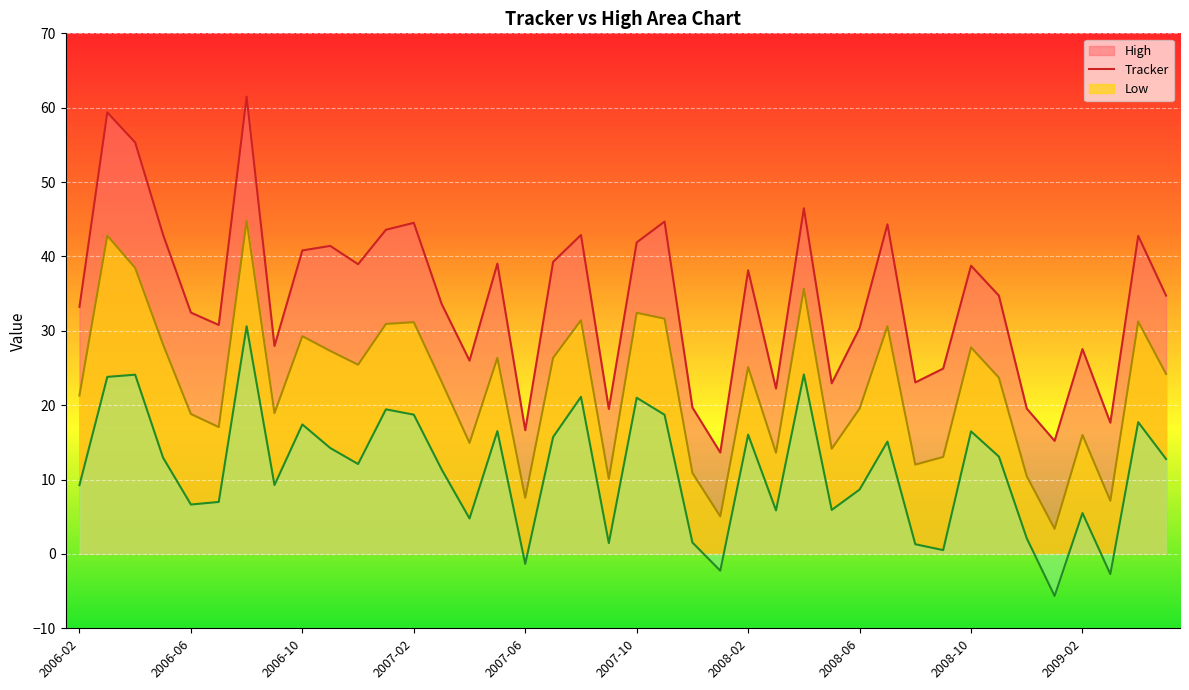

True or false: Low and High cross at least once.

False